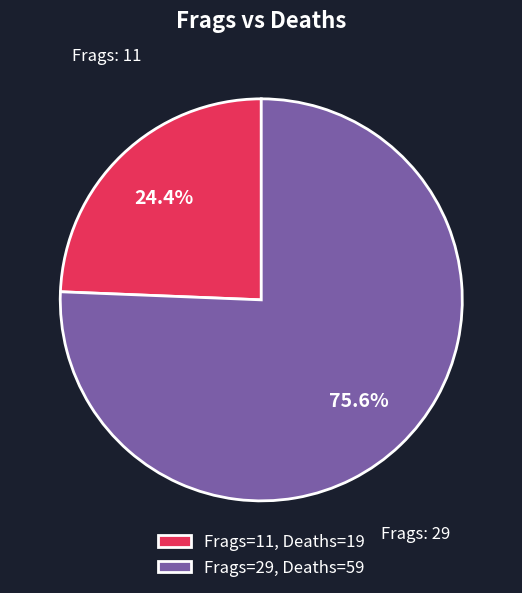

Which category has the biggest portion of the pie?

Frags=29, Deaths=59